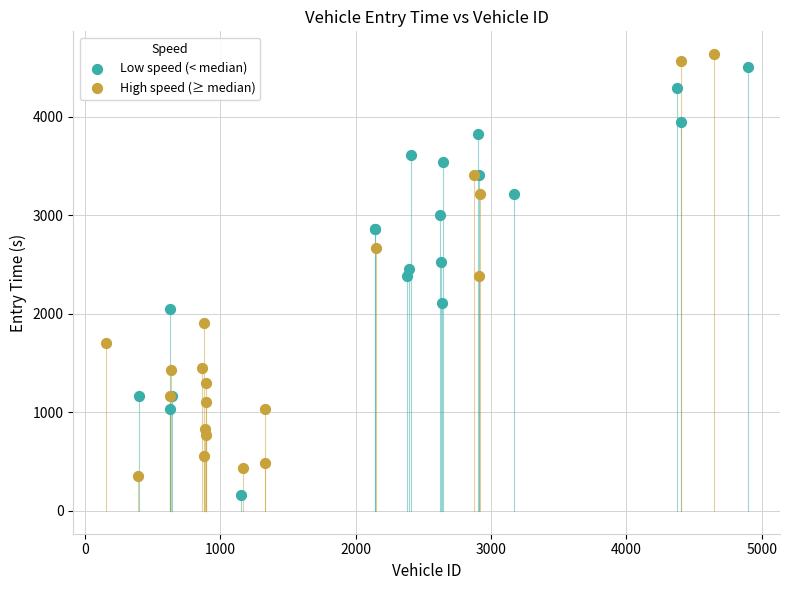

What are all the series names shown in the legend?

Low speed (< median), High speed (≥ median)